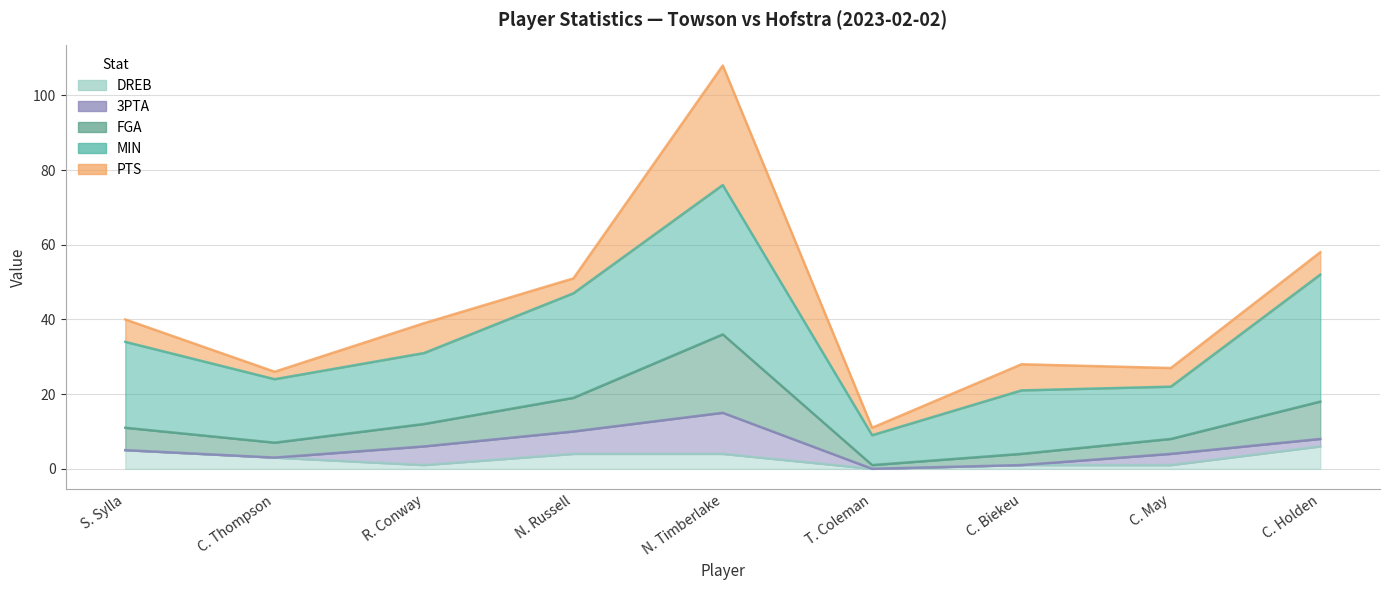

Where is DREB nearest to the value 3?

C. Thompson